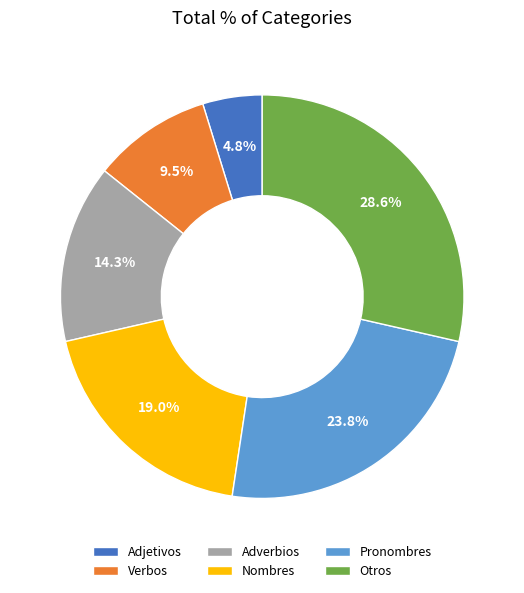

How many slices are in this pie chart?

6